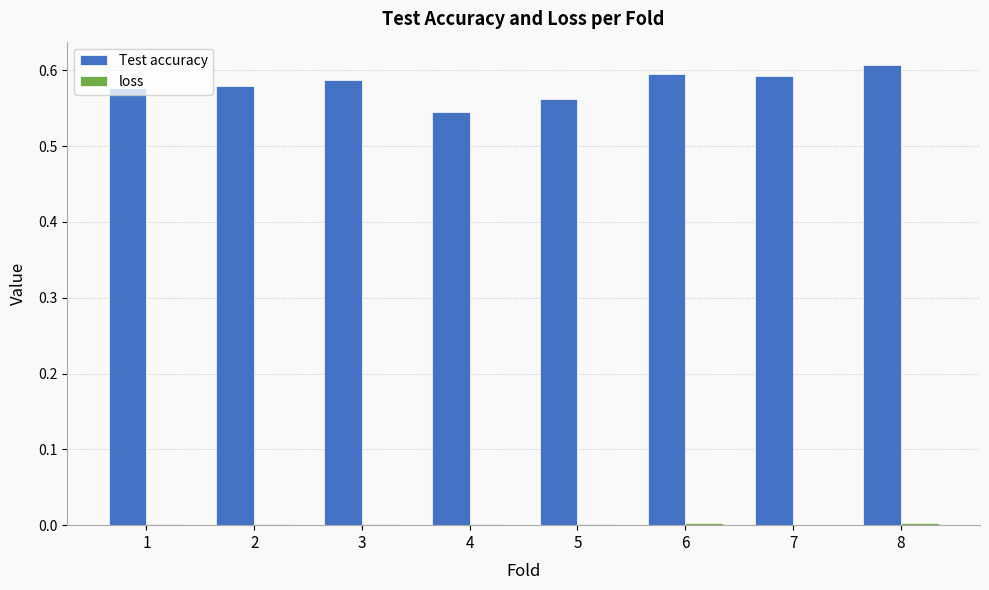

Which label corresponds to the largest value in the chart?

8